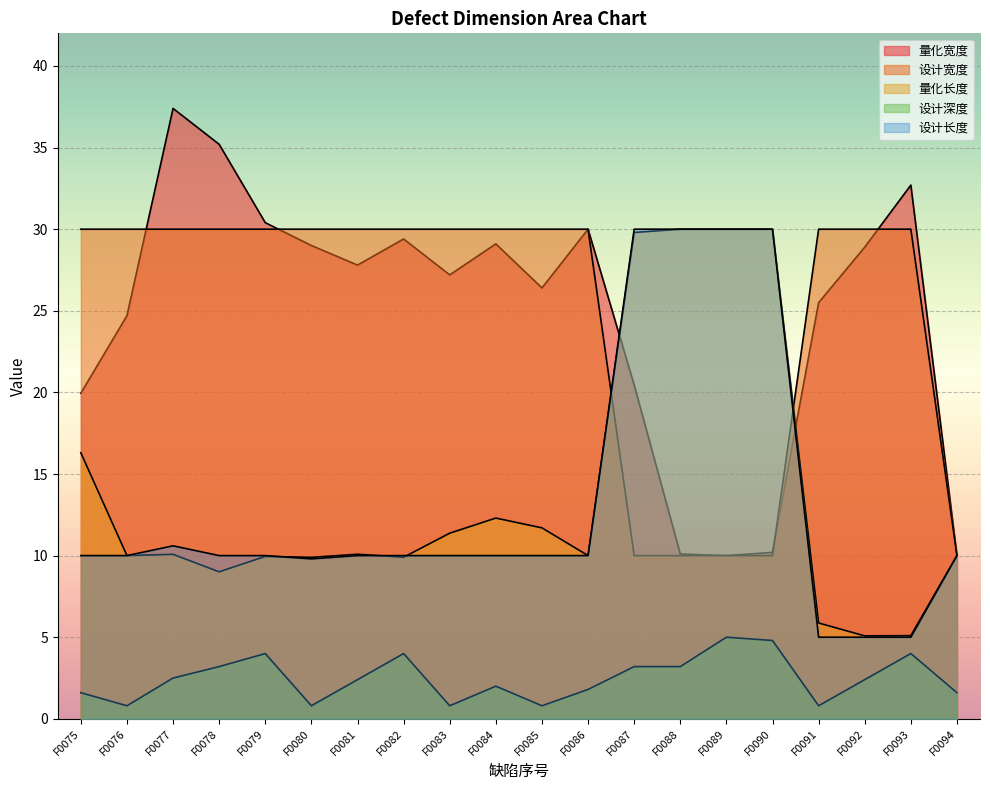

What is the difference between the 量化宽度 values at F0092 and F0076?

4.2